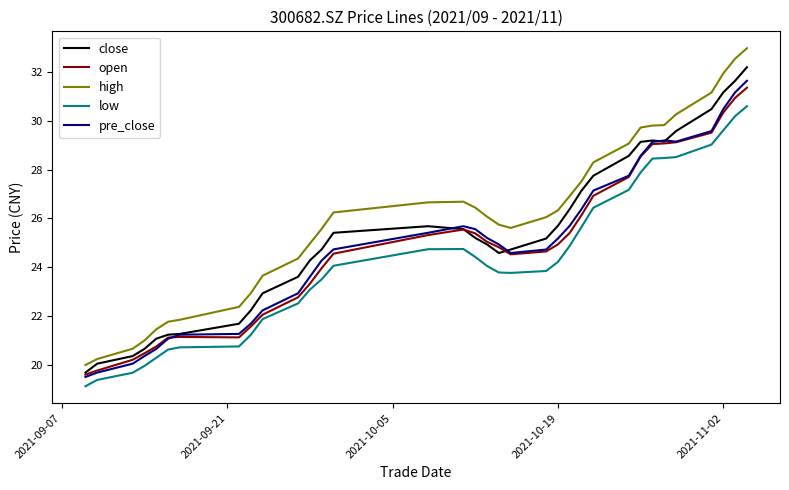

Which series has the largest total across all categories?

high